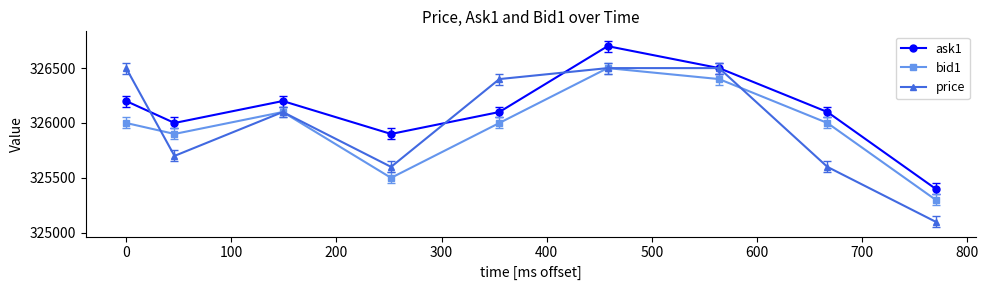

Is this an area chart (filled region under the line)?

No